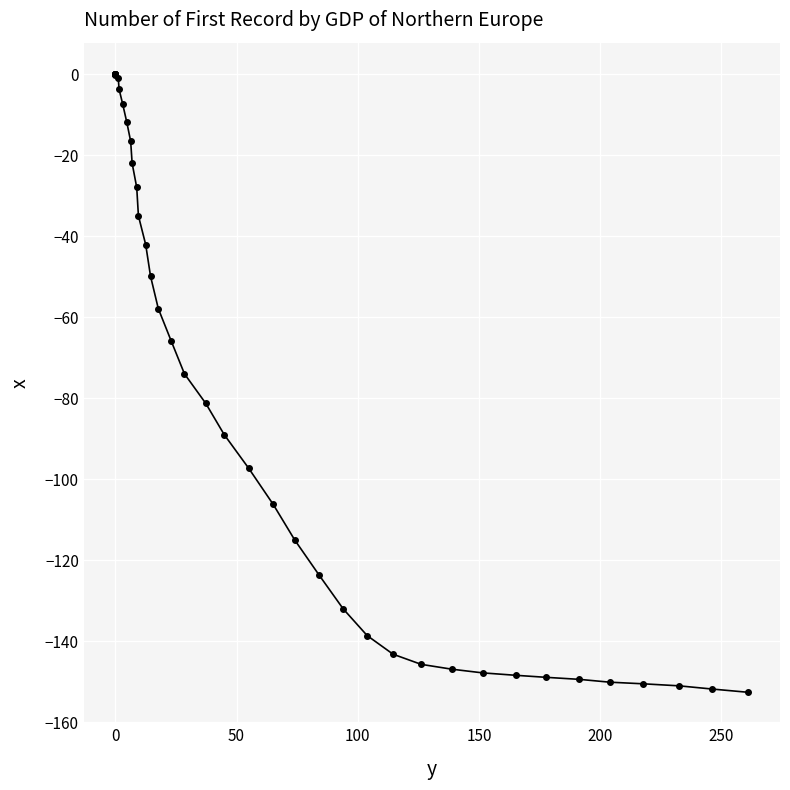

What is the difference between the maximum and minimum values?

152.7